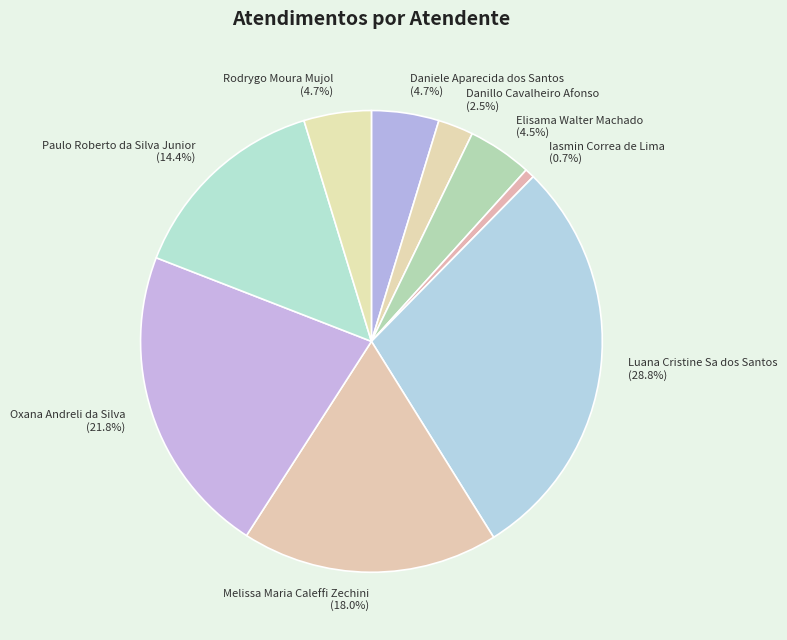

What portion of the pie excludes Rodrygo Moura Mujol?

95.3%